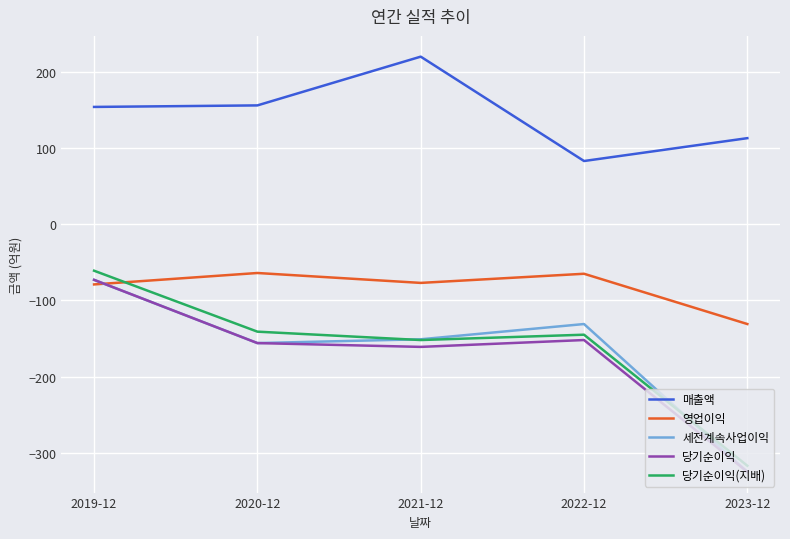

Where does the 영업이익 series first go above -77?

2020-12